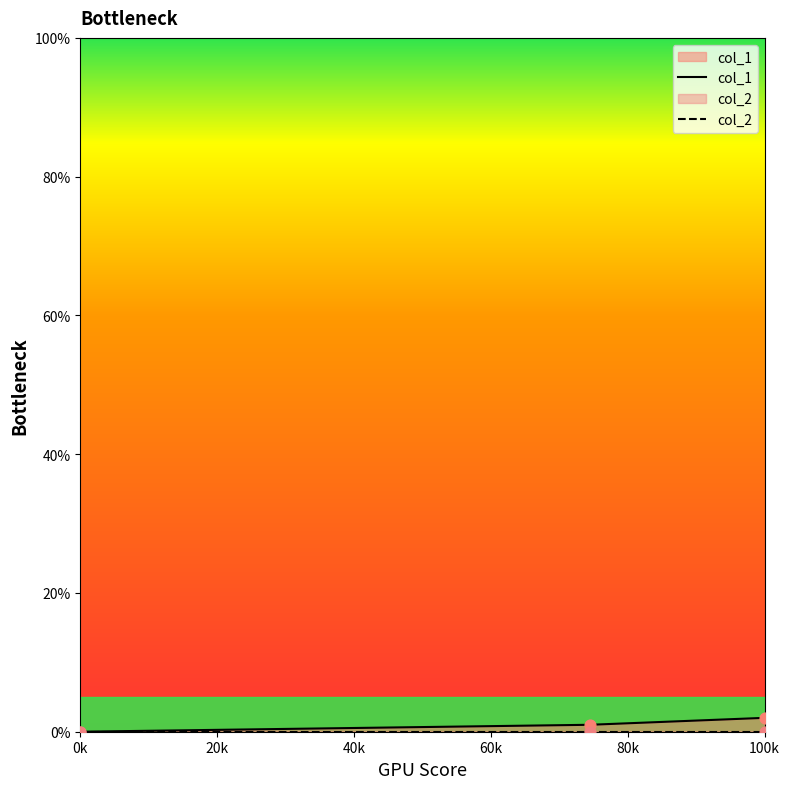

What are all the series names shown in the legend?

col_1, col_2